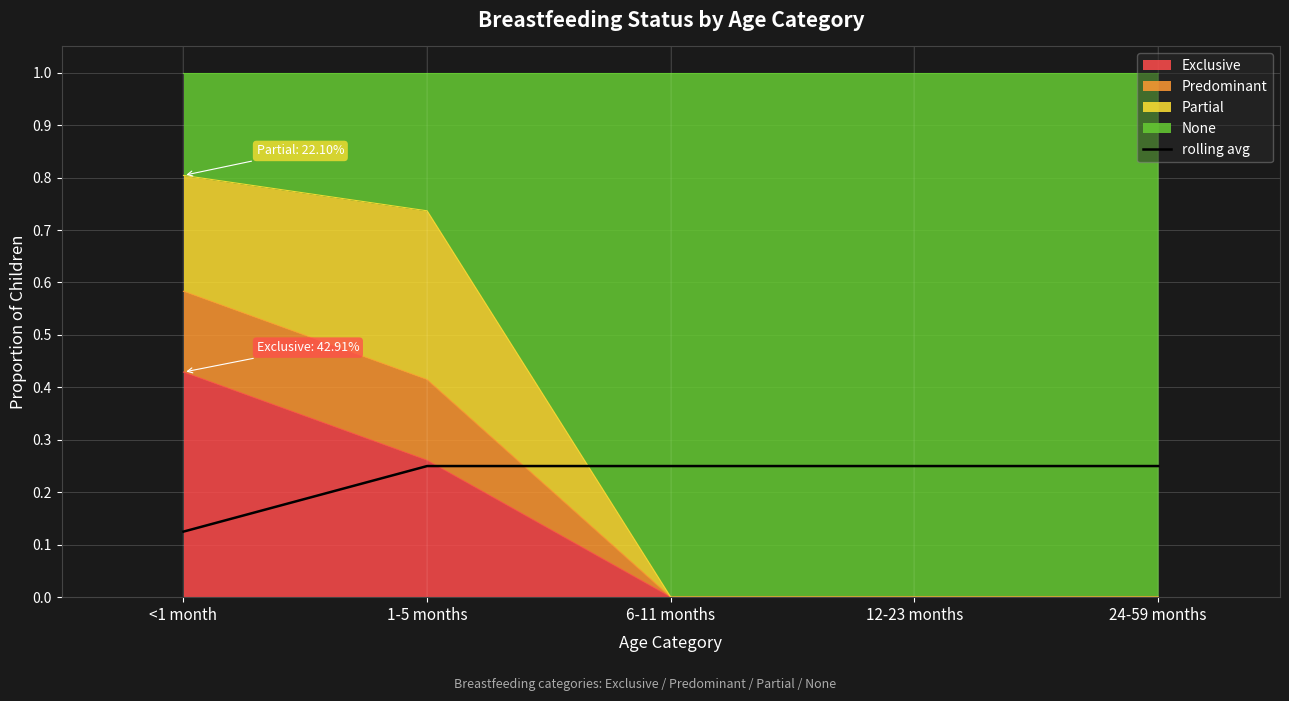

List the labels in order of value, largest first.

1-5 months, 6-11 months, 12-23 months, 24-59 months, <1 month